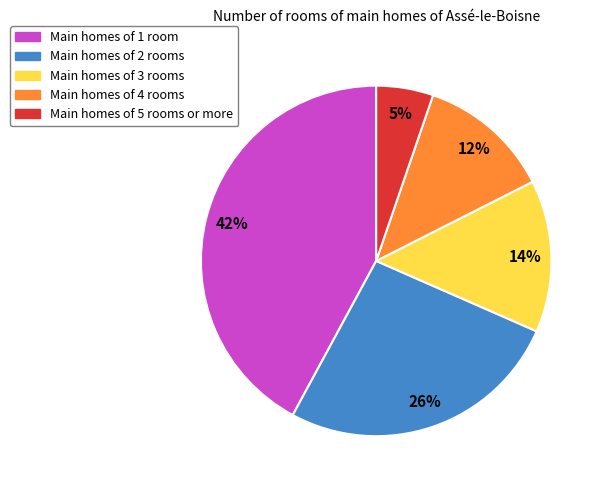

Is there any slice that represents more than half of the pie?

No